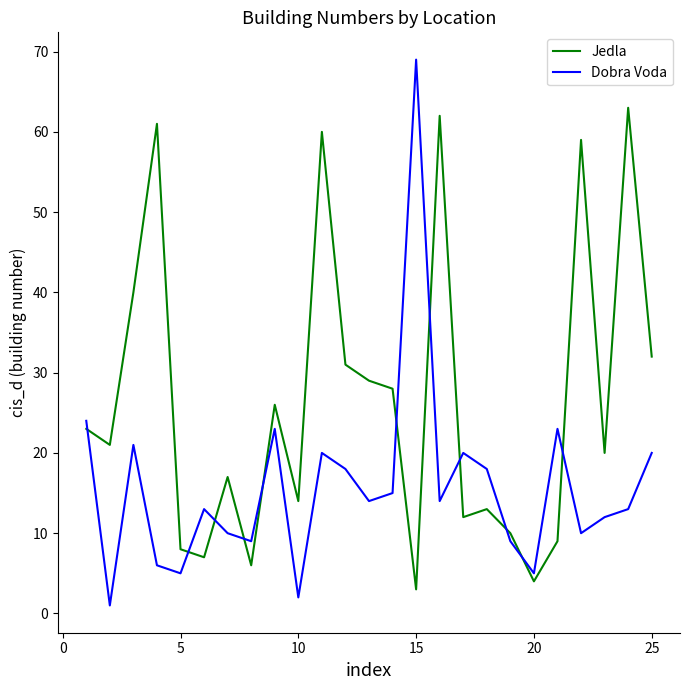

Reading left to right, what are all the values shown in this chart?

Jedla: 23	21	40	61	8	7	17	6	26	14	60	31	29	28	3	62	12	13	10	4	9	59	20	63	32
Dobra Voda: 24	1	21	6	5	13	10	9	23	2	20	18	14	15	69	14	20	18	9	5	23	10	12	13	20